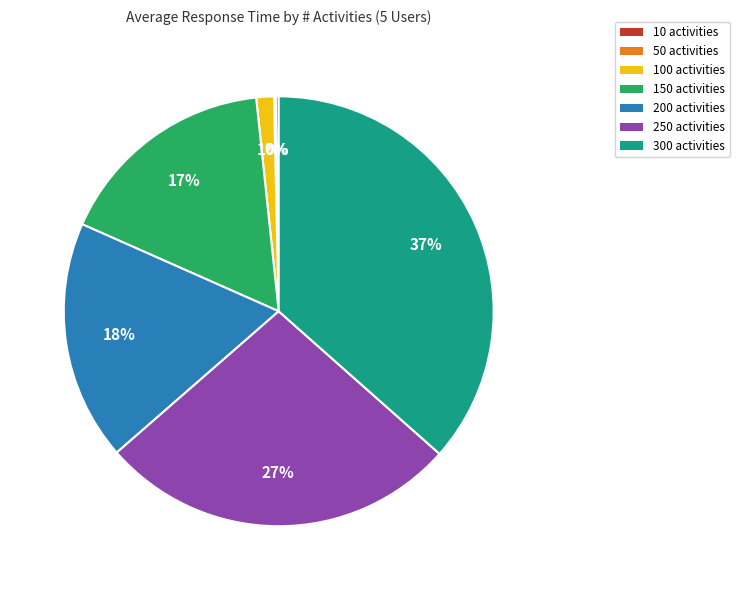

What is the largest slice in the pie chart?

300 activities